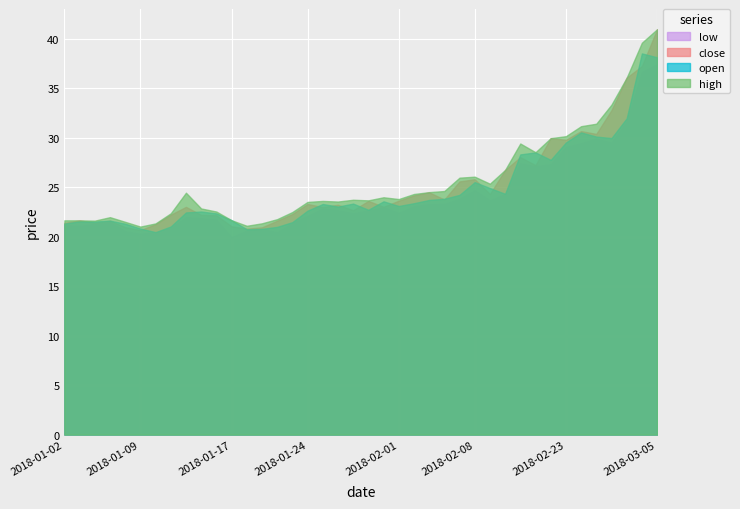

What is the difference between the maximum and minimum values in the low series?

17.4